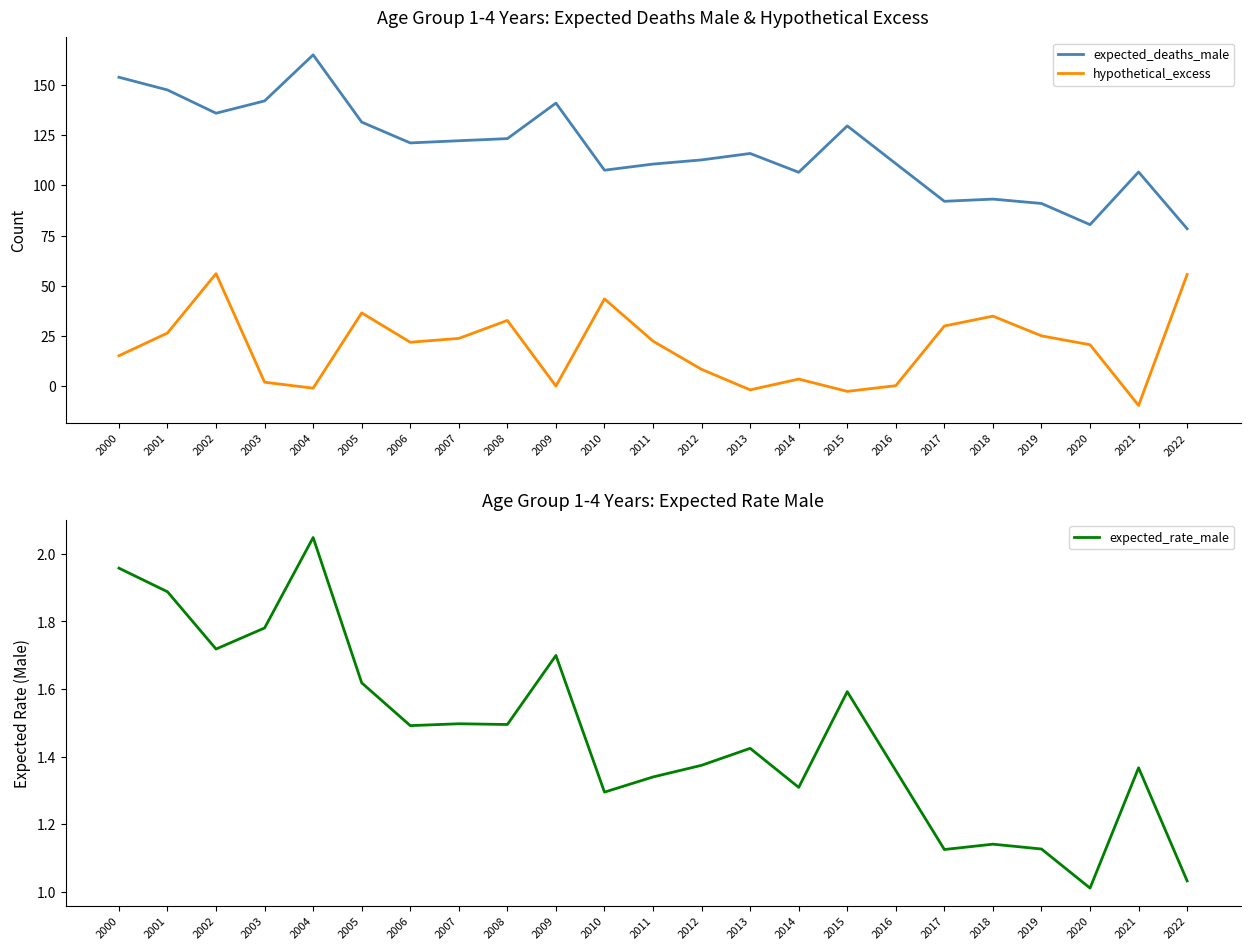

What is the smallest value displayed?

-9.7